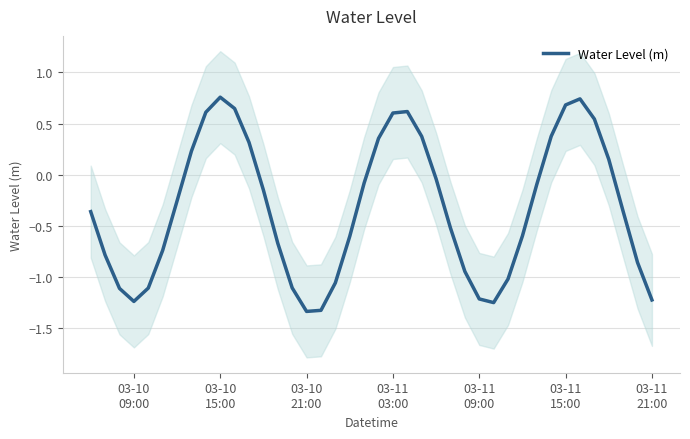

True or false: there are more than 0 points higher than both neighbors.

True